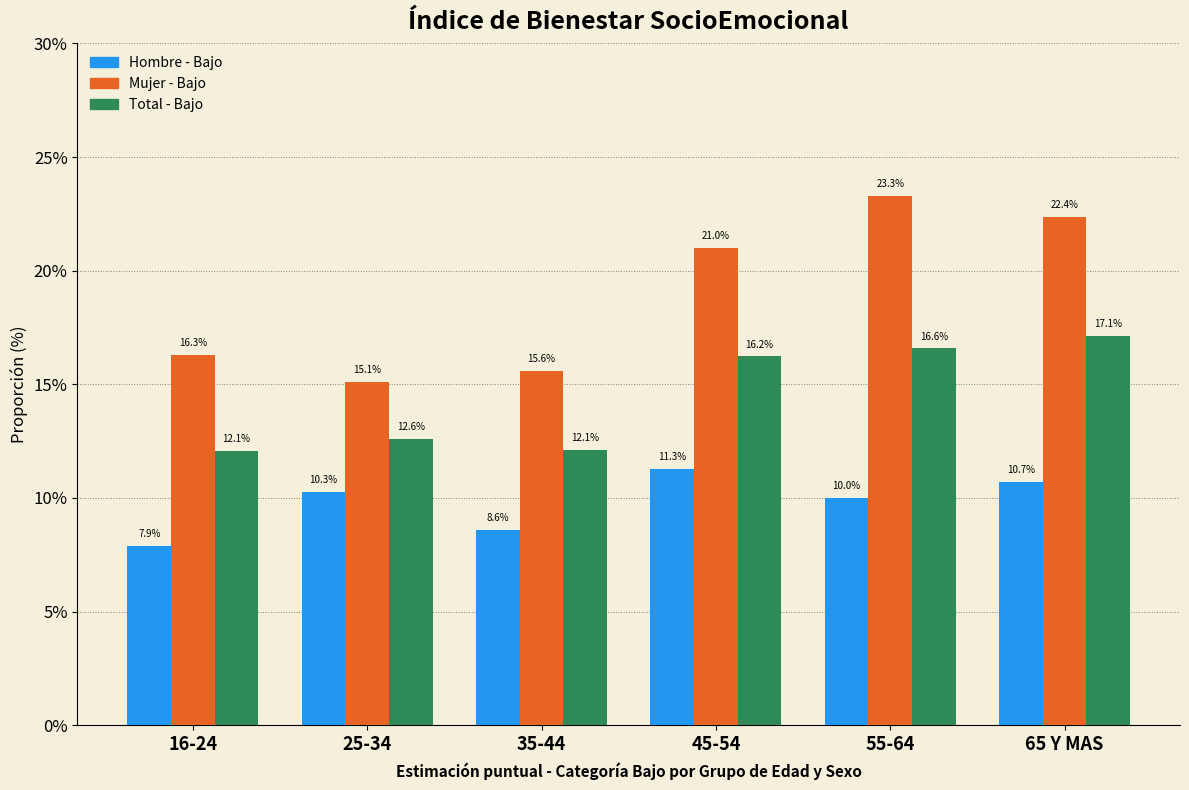

Reading right to left, list all the values displayed in this chart.

Hombre - Bajo: 10.7	10.0	11.3	8.6	10.3	7.9
Mujer - Bajo: 22.4	23.3	21.0	15.6	15.1	16.3
Total - Bajo: 17.1	16.6	16.2	12.1	12.6	12.1